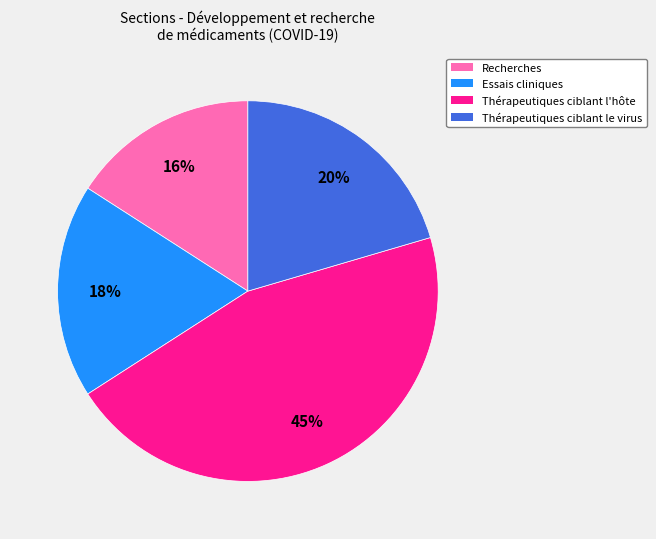

Is it true that Essais cliniques is 7% of the pie?

False